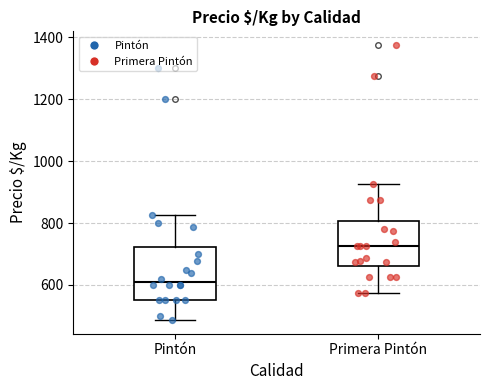

Which box's median line is the highest?

Primera Pintón